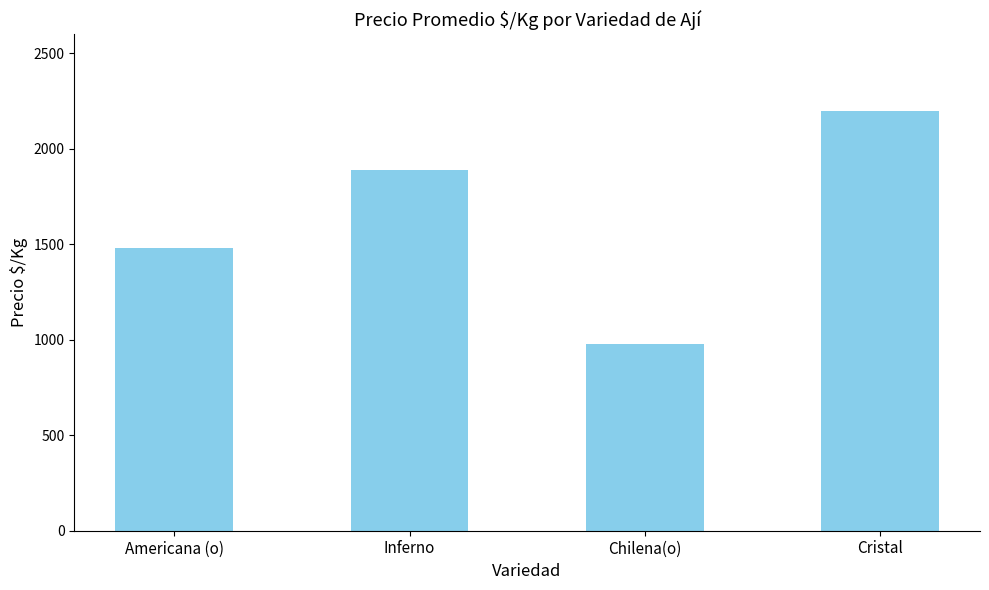

What value does the data have at Americana (o)?

1480